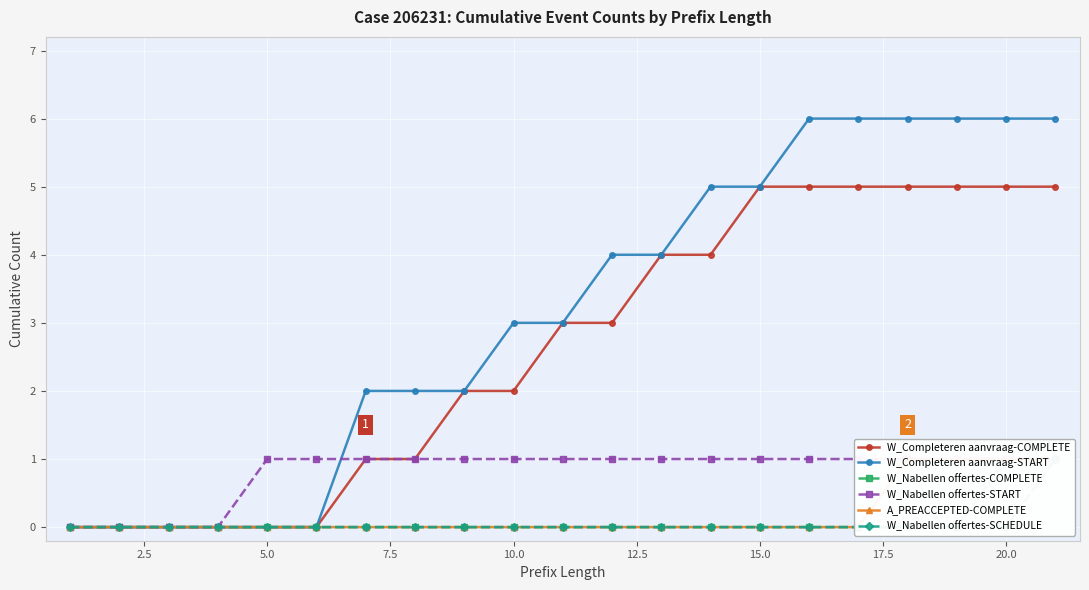

What is the difference between the maximum and minimum values in the W_Nabellen offertes-SCHEDULE series?

1